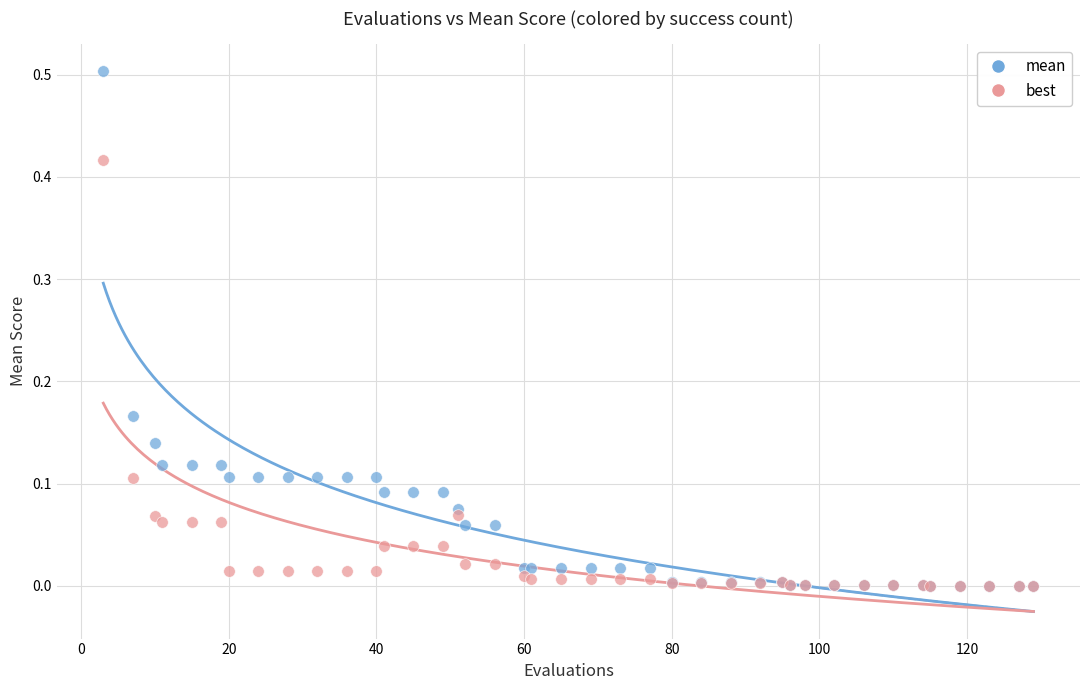

What are all the series names shown in the legend?

mean, best